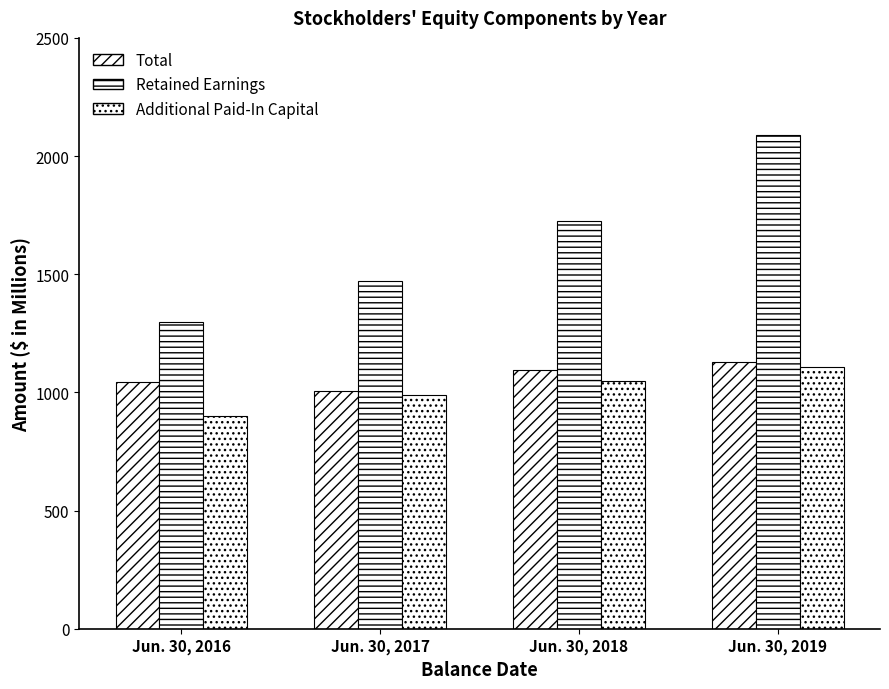

Does the chart contain stacked bars?

No